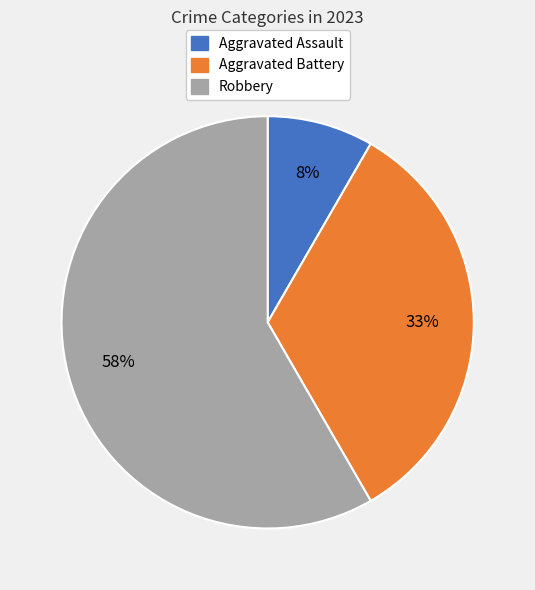

To the nearest percent, what portion does Aggravated Battery represent?

33%